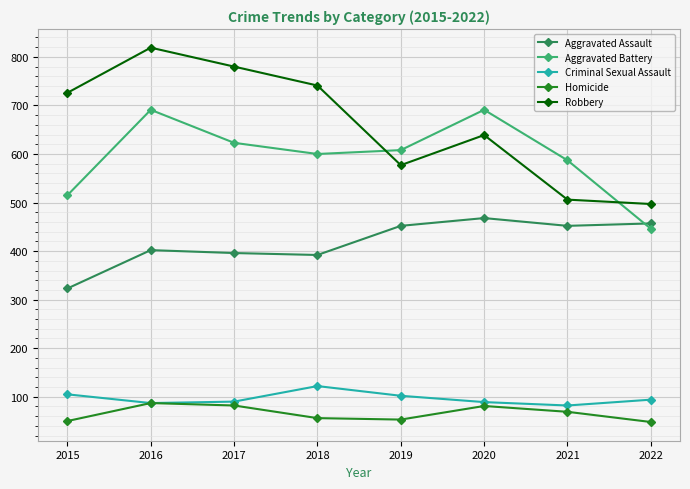

In Aggravated Assault, how many points are higher than both neighbors (excluding endpoints)?

2